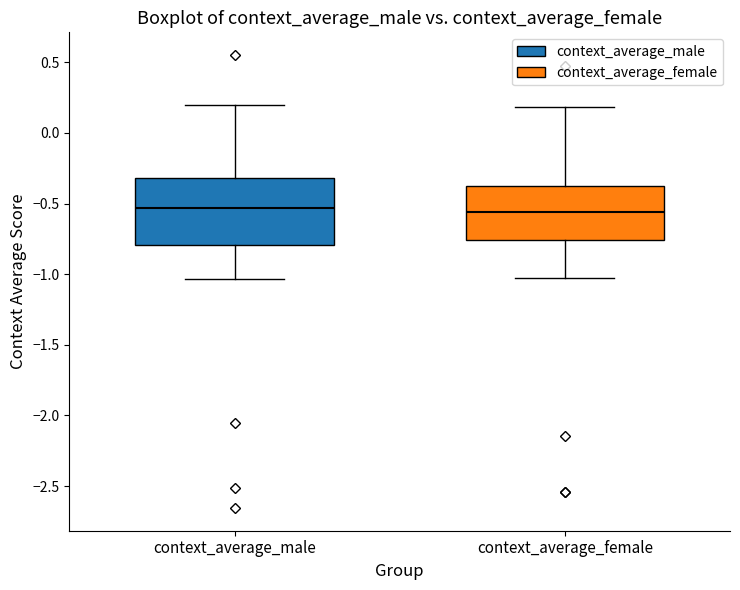

Comparing the boxes themselves (not the whiskers), which one is the tallest?

context_average_male